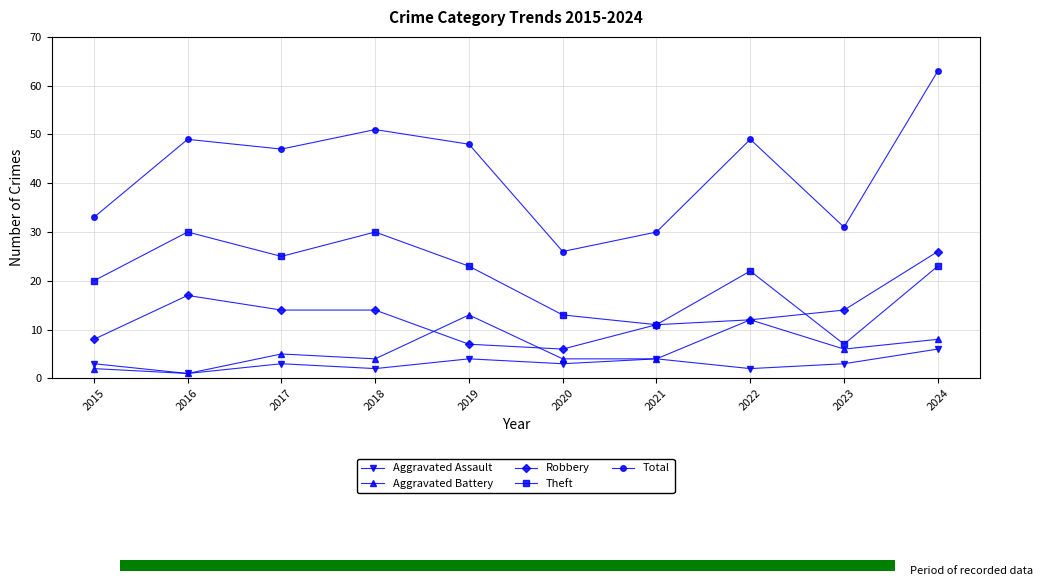

How many values in the Robbery series exceed 14?

2